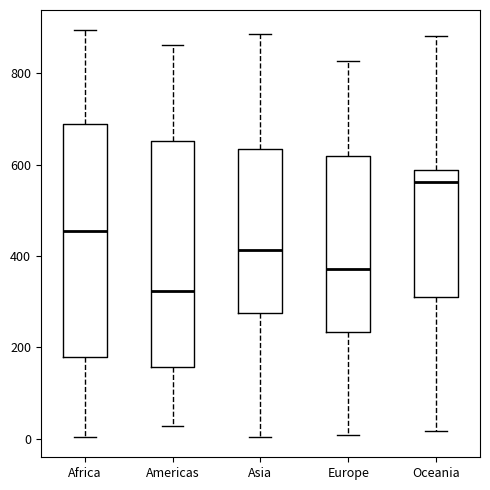

Where does the lower whisker of the box for Africa end on the y-axis? The values are not printed on the chart, so give them approximately, as read against the axis.

0